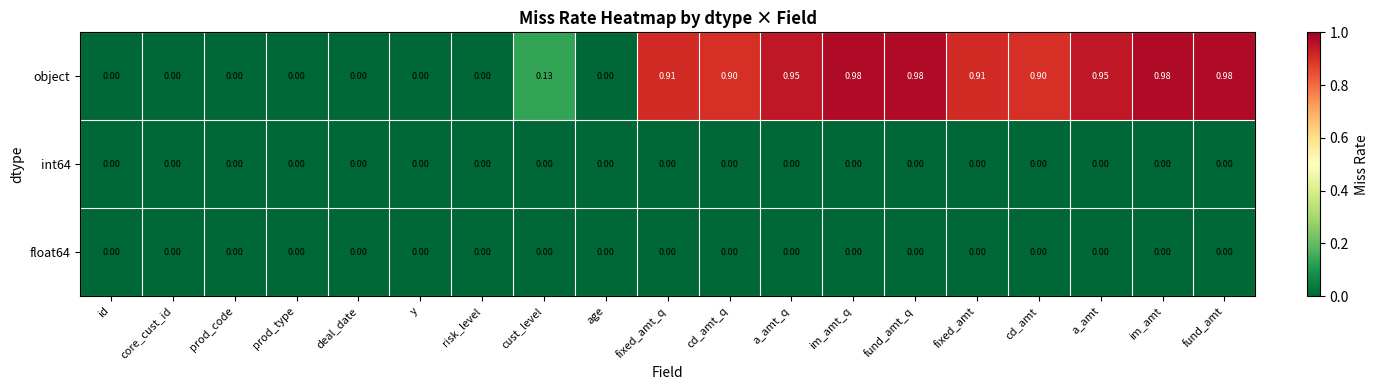

Which series changed the most between prod_code and fixed_amt?

object